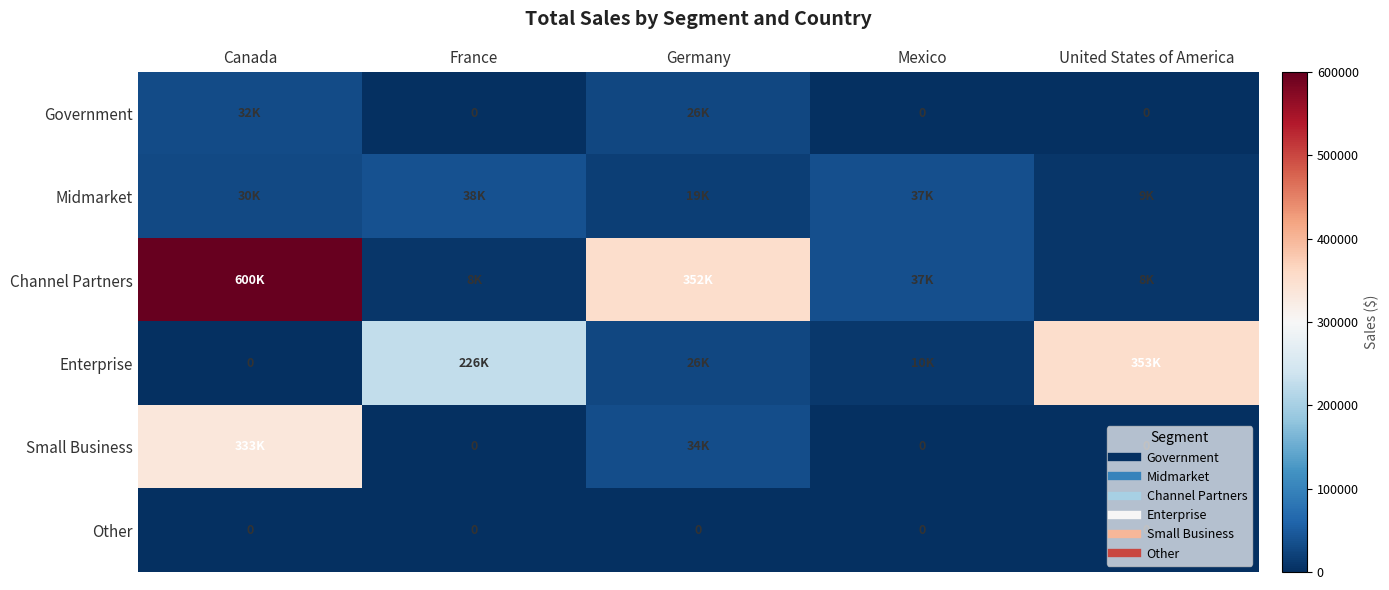

What is the average value of the Small Business series?

73448.7